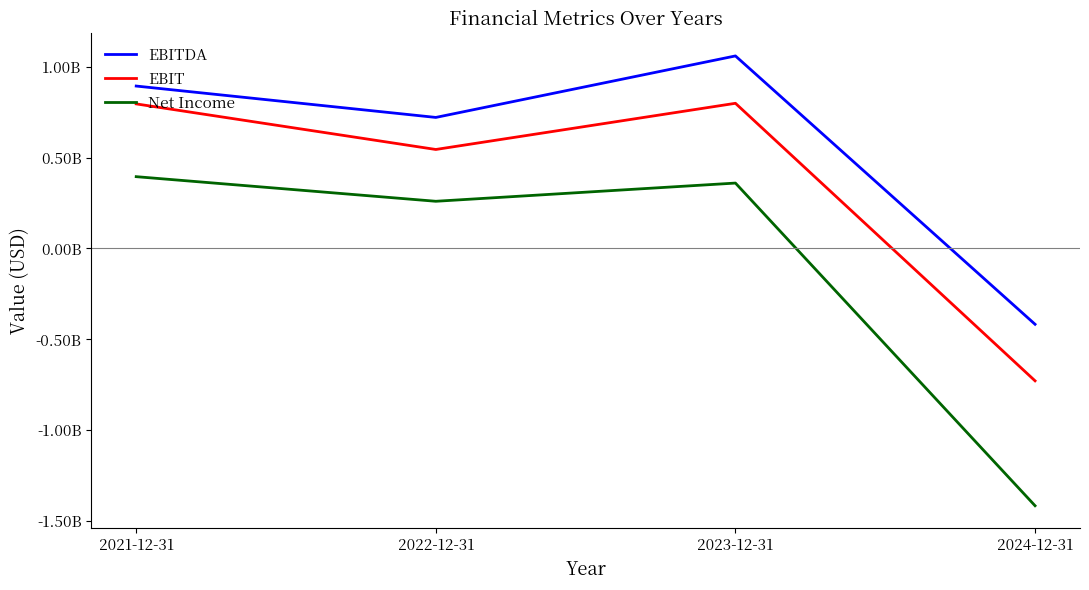

The value of EBITDA at 2024-12-31 is -417067000. True or false?

True